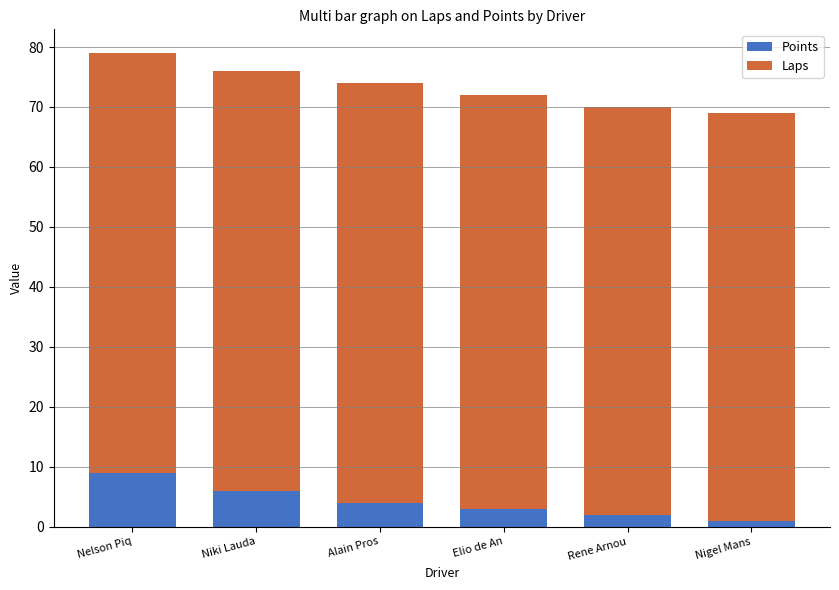

What is the value of the Points bar at the 2nd from the left?

6